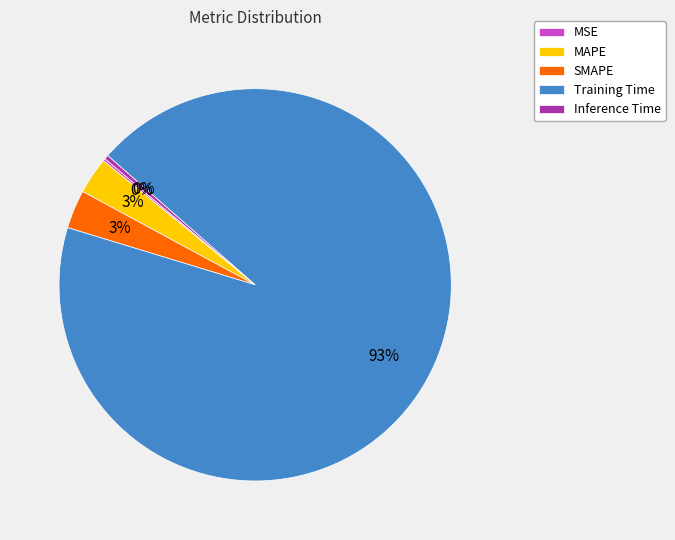

Which slice is the largest?

Training Time